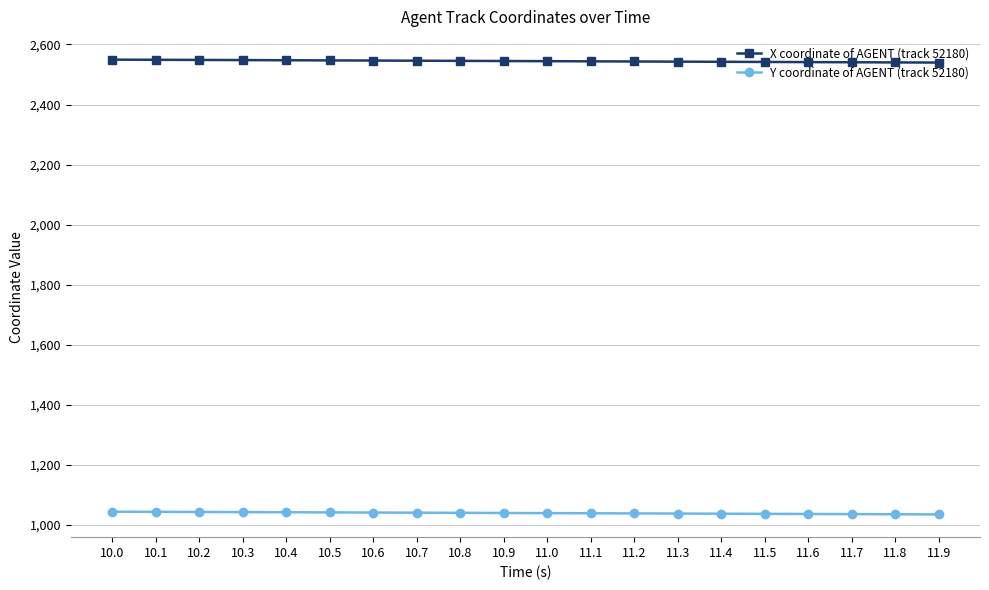

True or false: X coordinate of AGENT (track 52180) and Y coordinate of AGENT (track 52180) intersect in this chart.

False